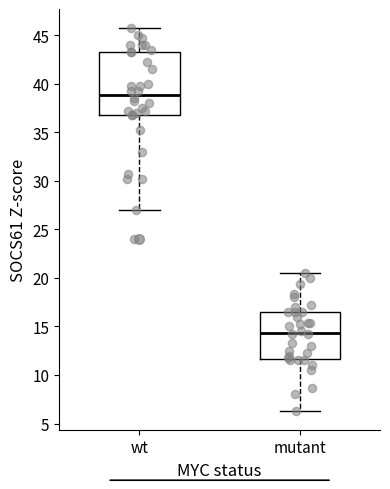

Which box is the tallest, from its lower edge to its upper edge?

wt